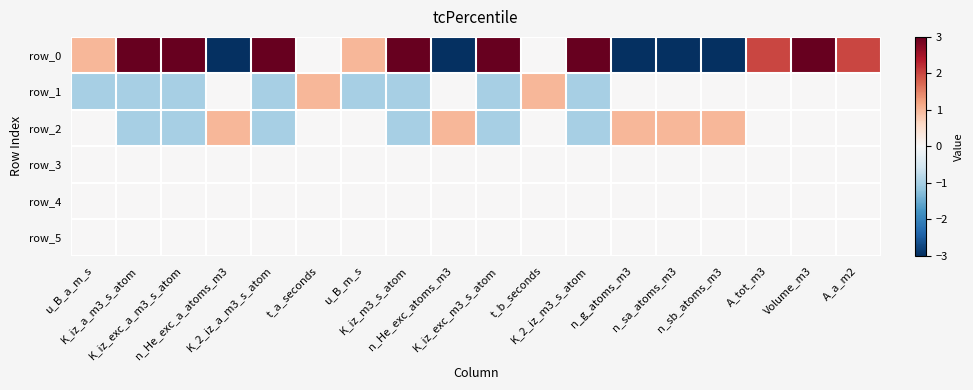

What is the minimum value shown in the chart?

-3